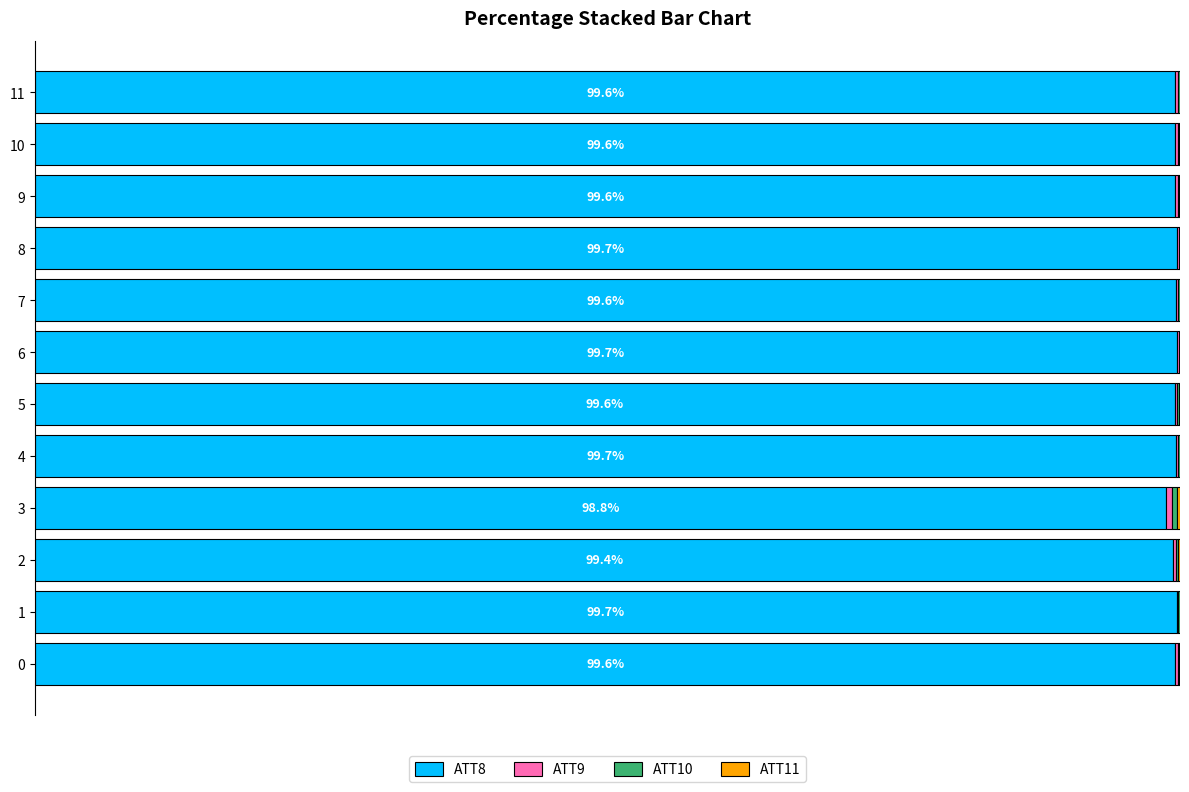

What is the difference between the ATT9 values at 1 and 7?

0.1